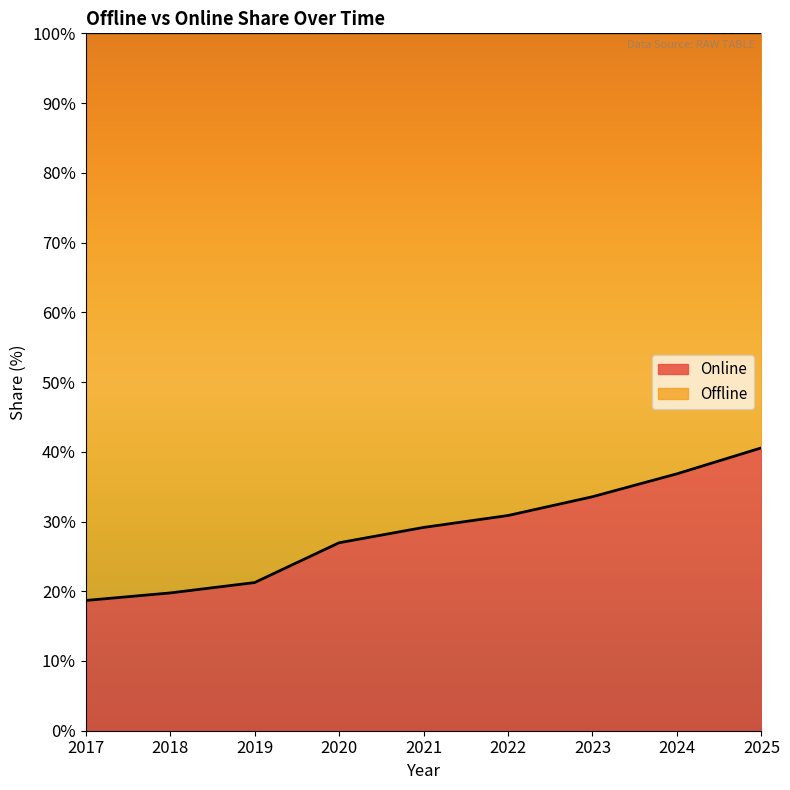

The value at 2020 is 26.9. True or false?

True